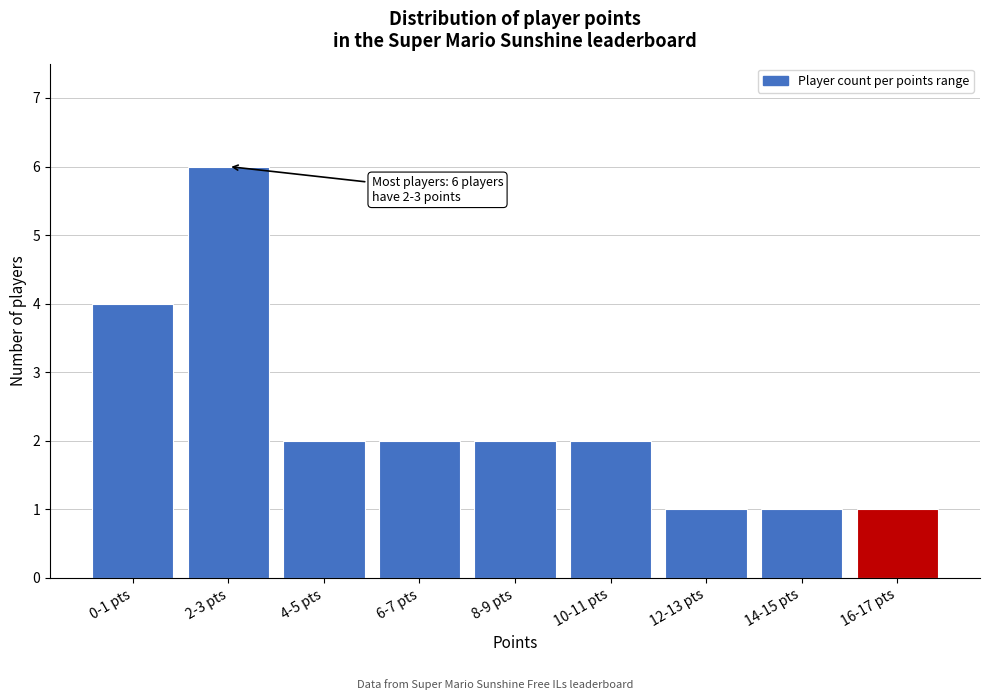

Reading left to right, transcribe all the data shown in this chart.

4	6	2	2	2	2	1	1	1